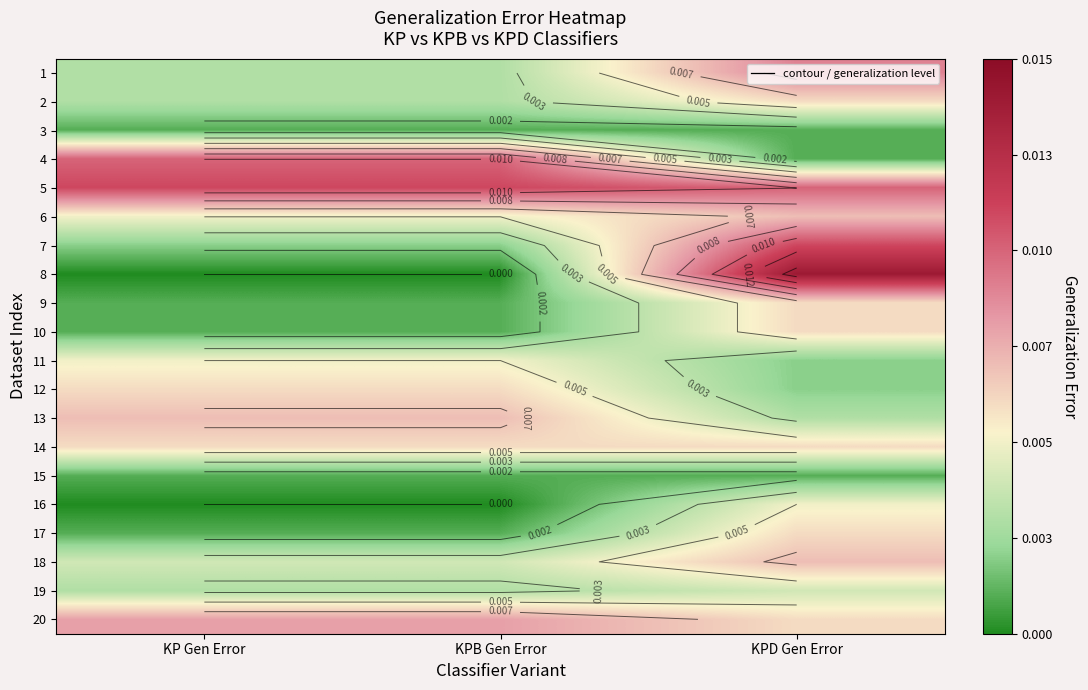

What is the total value across all series at KP Gen Error?

0.1